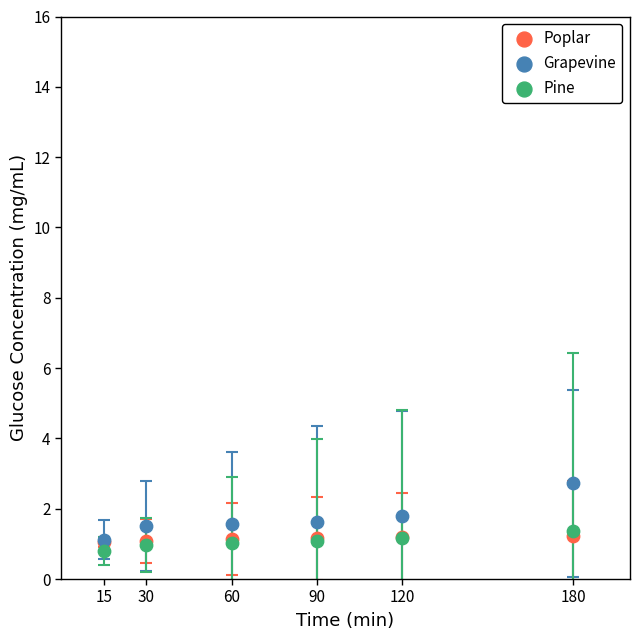

Which series reaches the maximum Y coordinate?

Grapevine